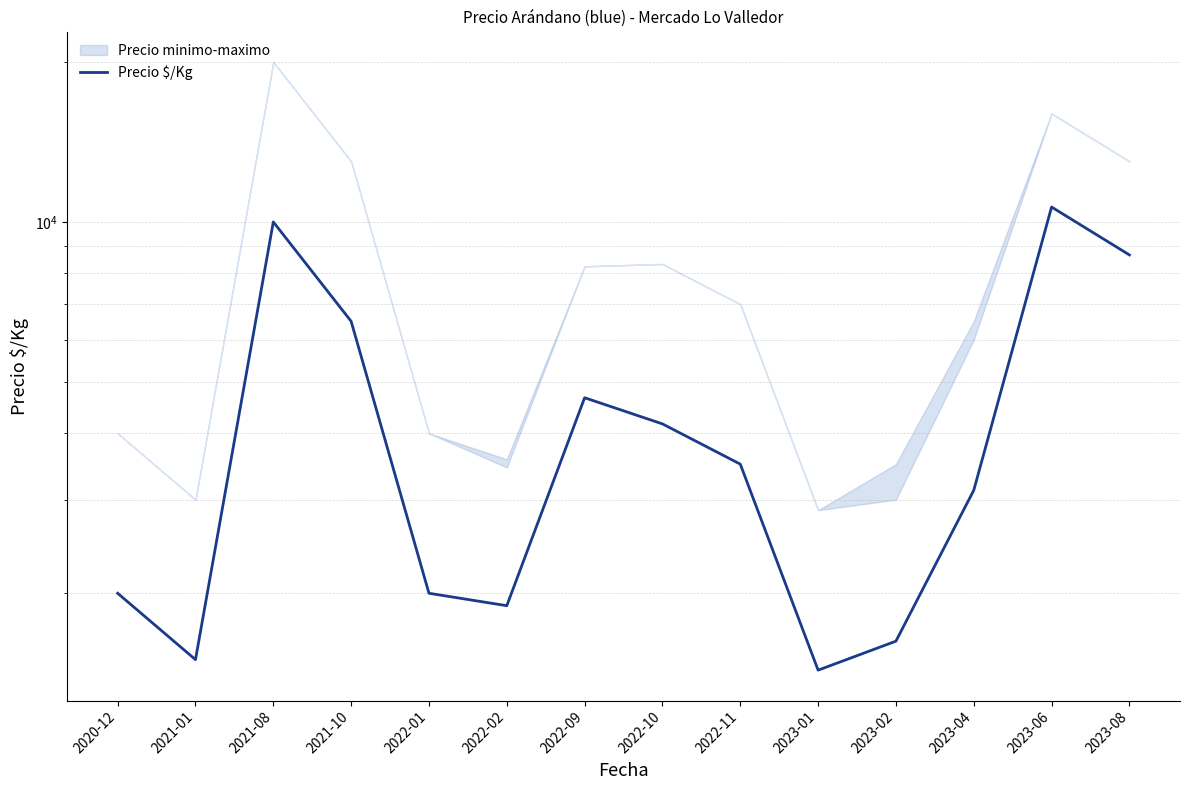

What is the ratio of the value at 2022-09 to the value at 2021-10?

0.7